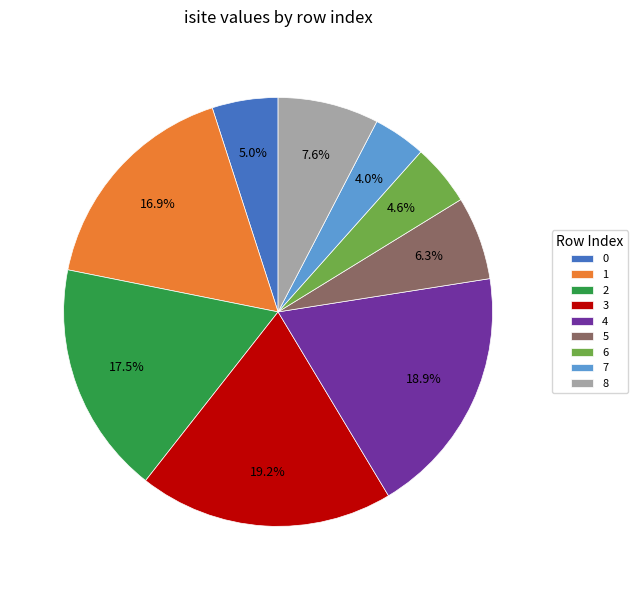

Which slice is the smallest?

7